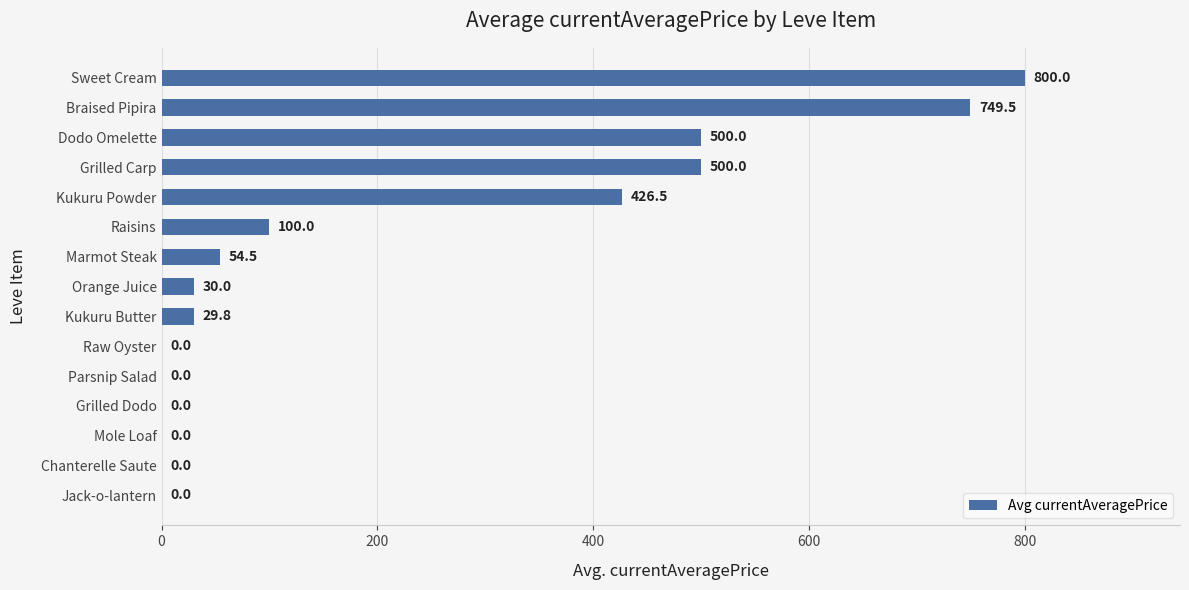

Which has a higher value, Marmot Steak or Grilled Dodo?

Marmot Steak